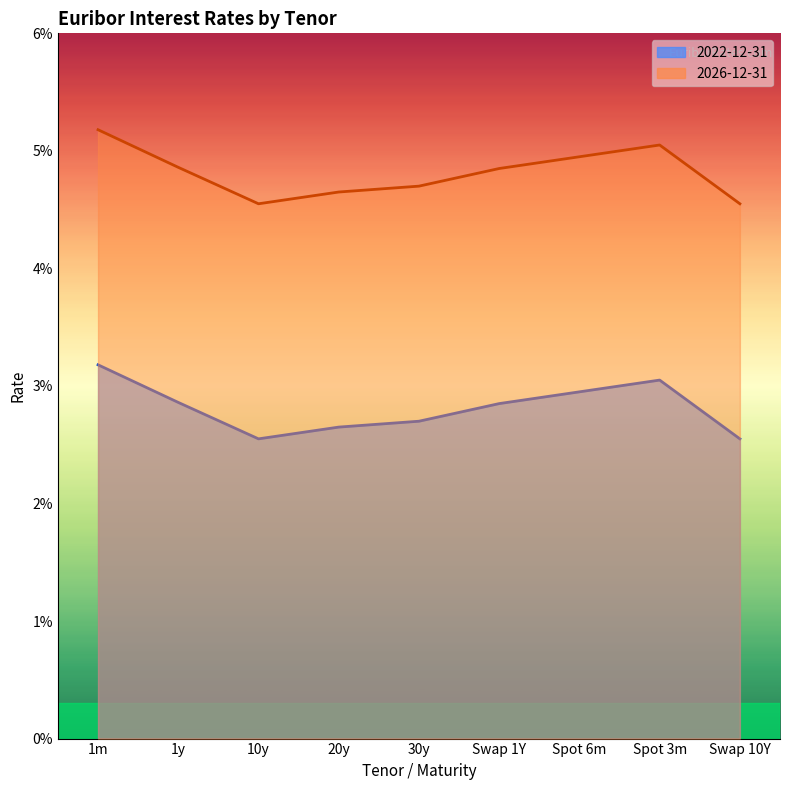

Which series has the largest total across all categories?

2026-12-31